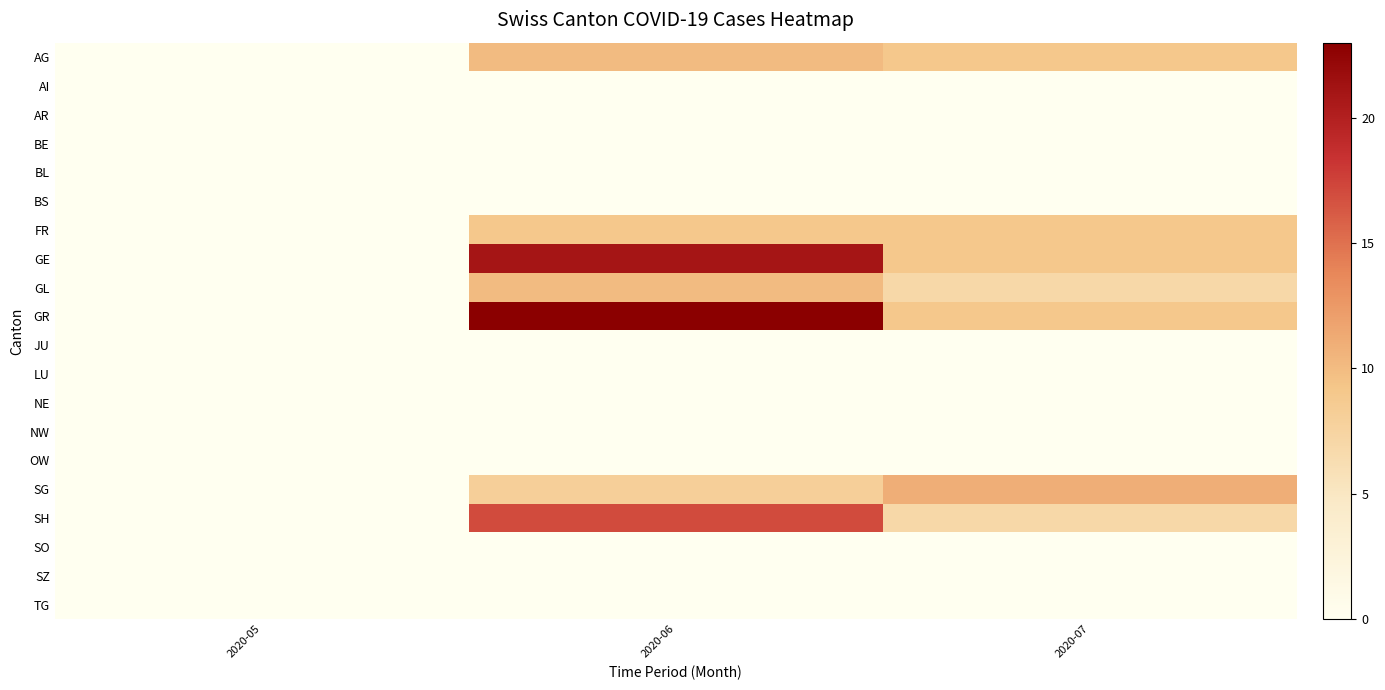

Reading left to right, extract all data points from this chart.

AG: 2020-05=0	2020-06=10	2020-07=9
AI: 2020-05=0	2020-06=0	2020-07=0
AR: 2020-05=0	2020-06=0	2020-07=0
BE: 2020-05=0	2020-06=0	2020-07=0
BL: 2020-05=0	2020-06=0	2020-07=0
BS: 2020-05=0	2020-06=0	2020-07=0
FR: 2020-05=0	2020-06=9	2020-07=9
GE: 2020-05=0	2020-06=21	2020-07=9
GL: 2020-05=0	2020-06=10	2020-07=7
GR: 2020-05=0	2020-06=23	2020-07=9
JU: 2020-05=0	2020-06=0	2020-07=0
LU: 2020-05=0	2020-06=0	2020-07=0
NE: 2020-05=0	2020-06=0	2020-07=0
NW: 2020-05=0	2020-06=0	2020-07=0
OW: 2020-05=0	2020-06=0	2020-07=0
SG: 2020-05=0	2020-06=8	2020-07=11
SH: 2020-05=0	2020-06=17	2020-07=7
SO: 2020-05=0	2020-06=0	2020-07=0
SZ: 2020-05=0	2020-06=0	2020-07=0
TG: 2020-05=0	2020-06=0	2020-07=0